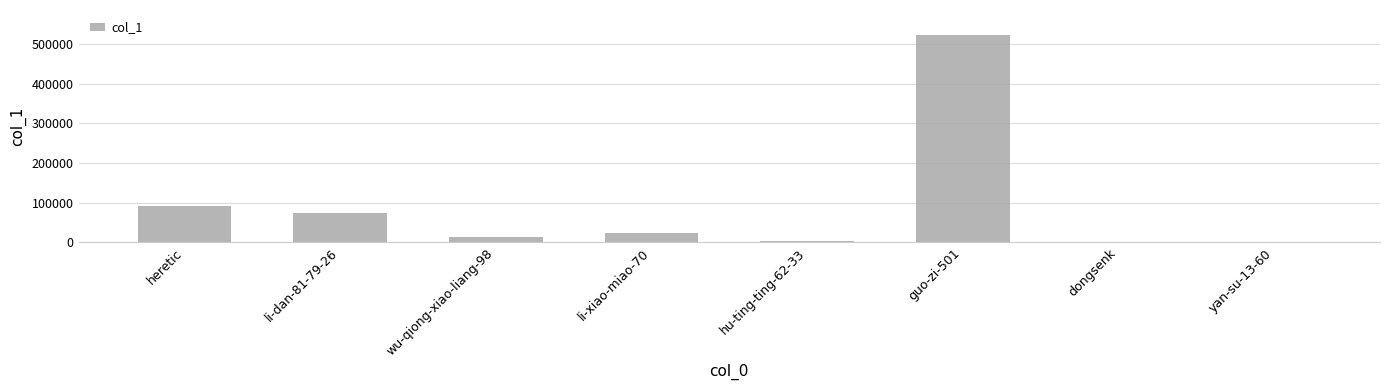

Between dongsenk and heretic, which is larger?

heretic